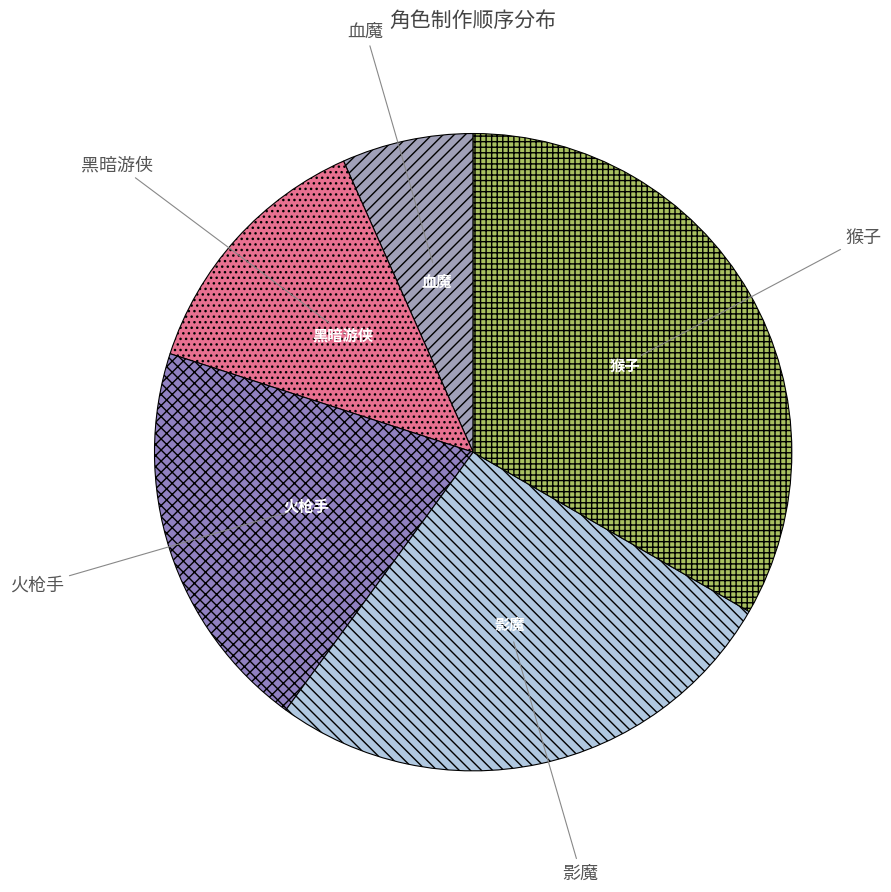

Combined, do 血魔 and 影魔 account for over 50%?

No